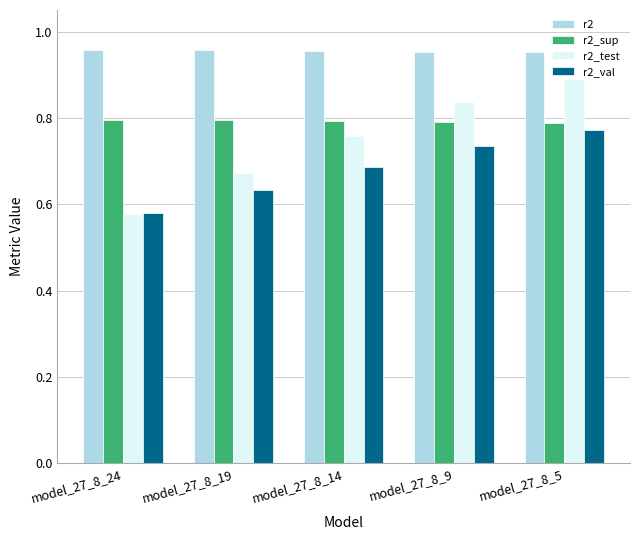

What is the total value across all series at model_27_8_14?

3.2